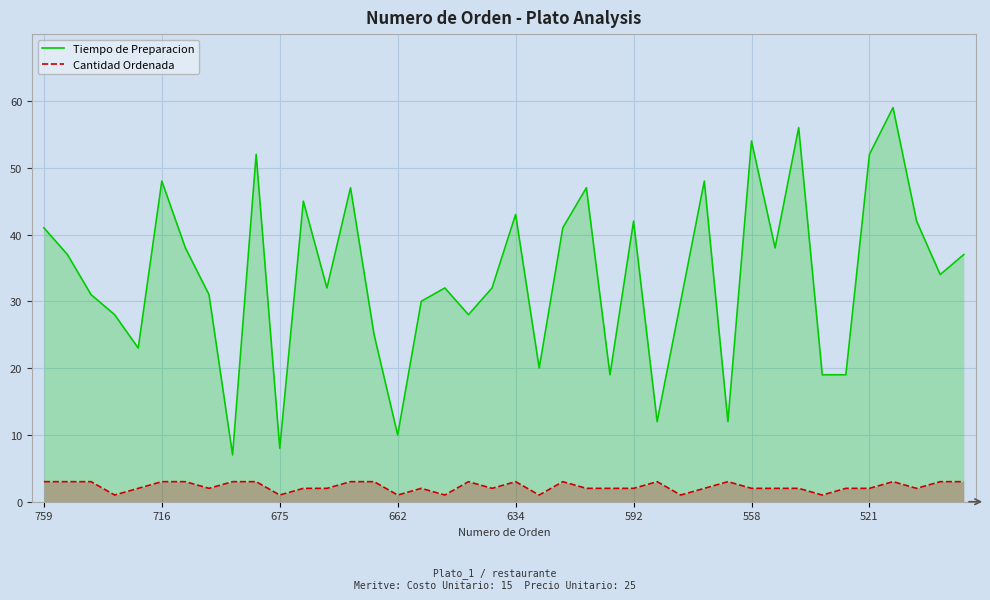

Is the value of Tiempo de Preparacion at 34 greater than the value of Cantidad Ordenada at 37?

Yes